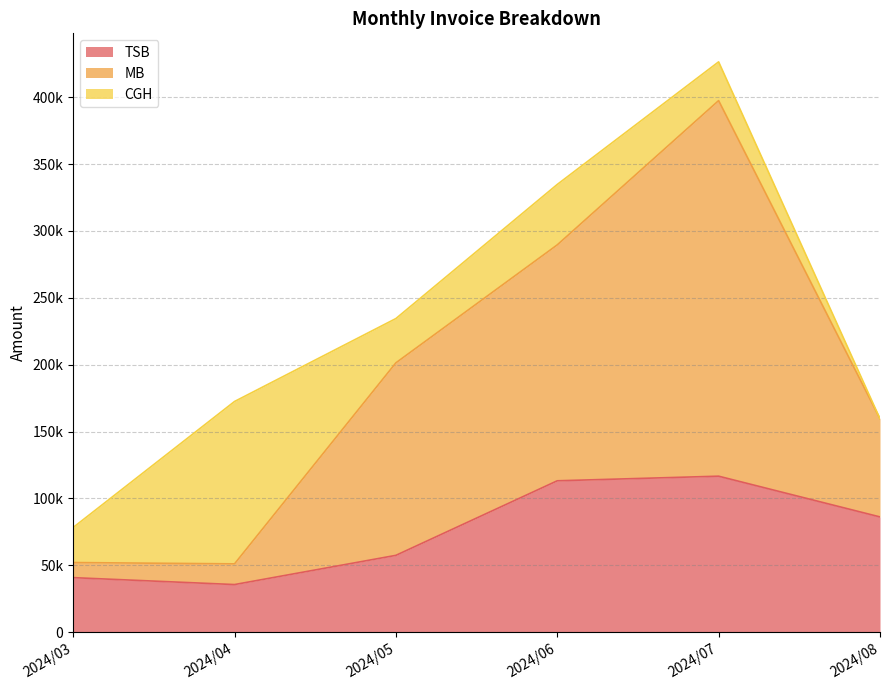

True or false: TSB and MB intersect in this chart.

False